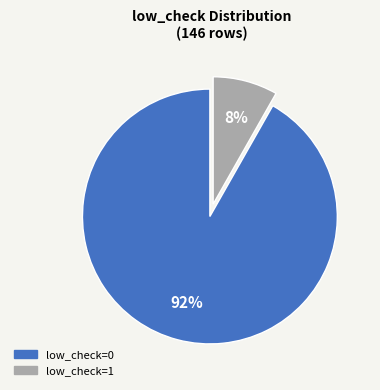

To the nearest percent, what percentage of the pie is low_check=1?

8%